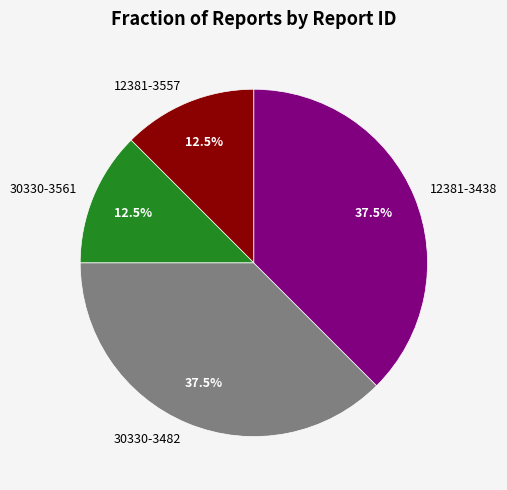

What percentage do 30330-3482 and 12381-3438 together represent?

75.0%